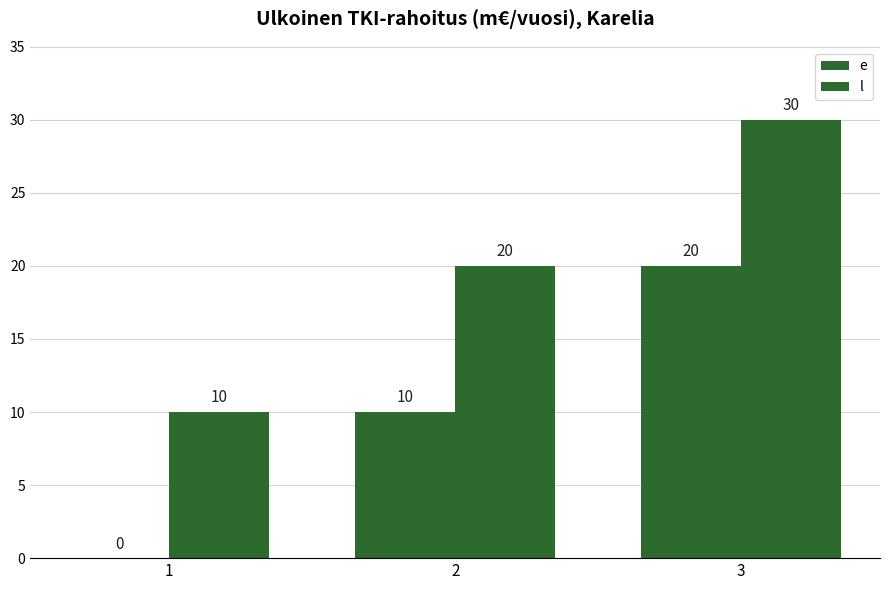

Between 1 and 2, which series saw the biggest shift?

e